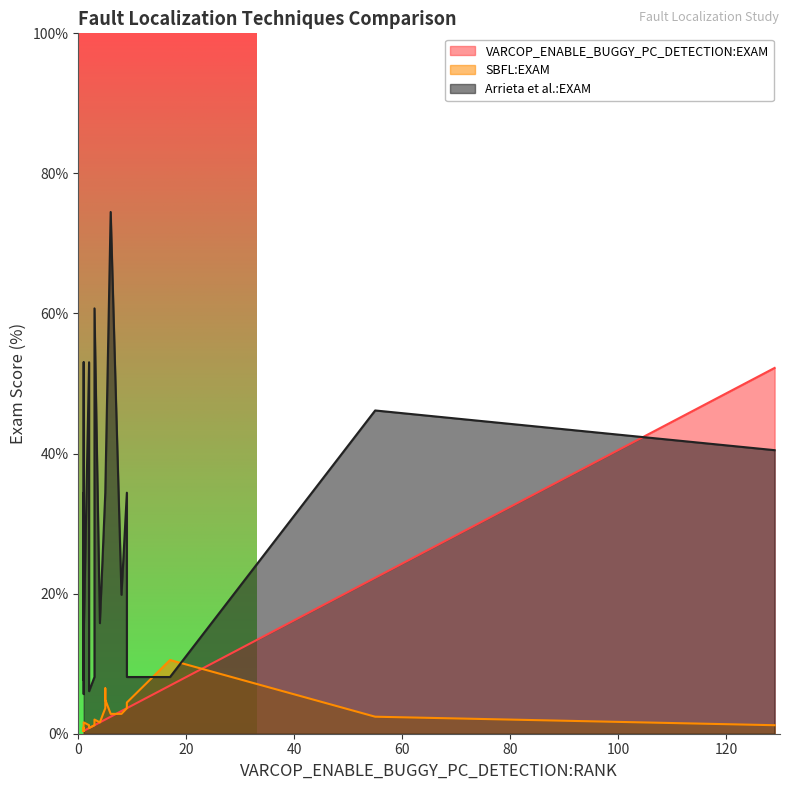

Count the number of data series in this chart.

3